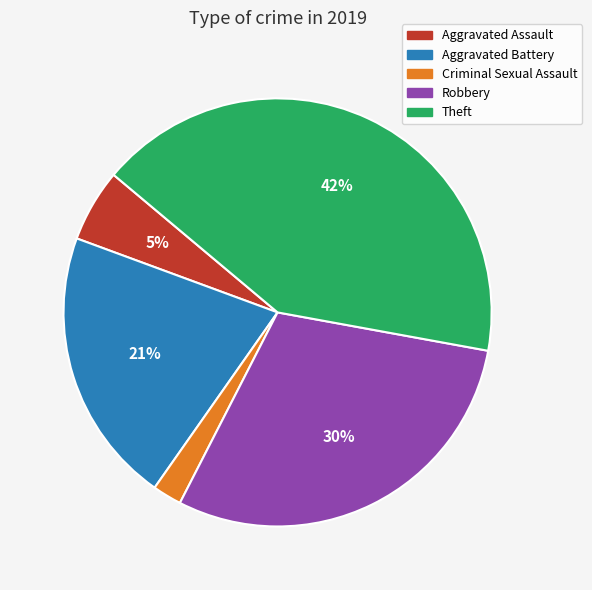

Which category has the smallest portion of the pie?

Criminal Sexual Assault